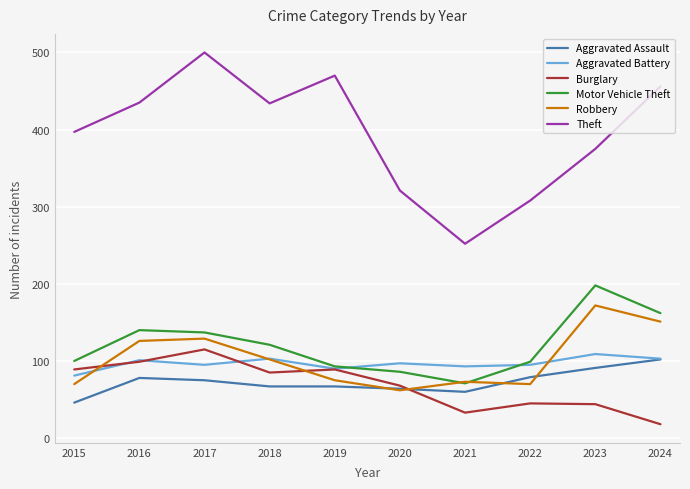

Does the chart have visible grid lines?

Yes